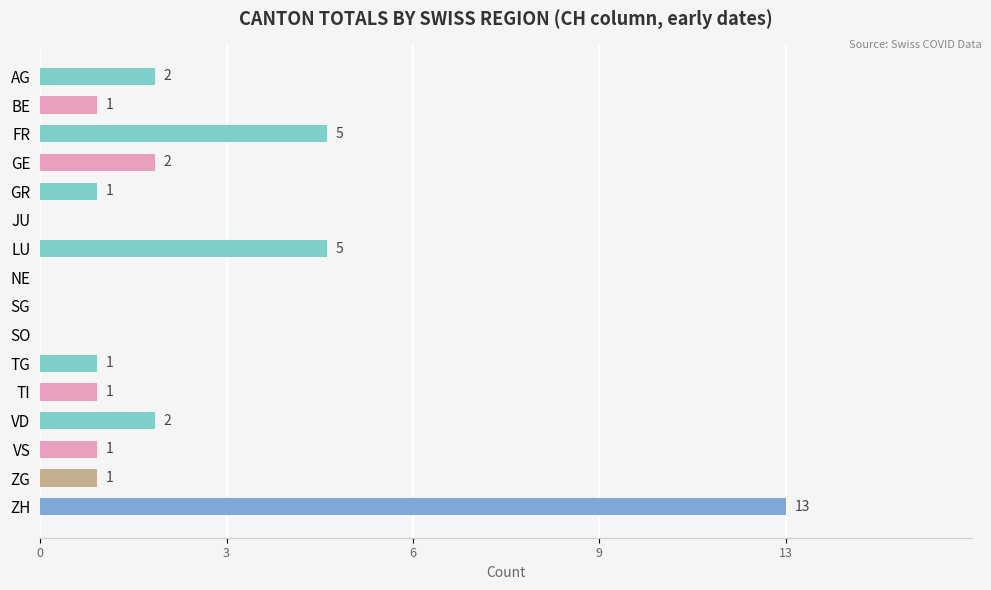

Are the bars horizontal?

Yes